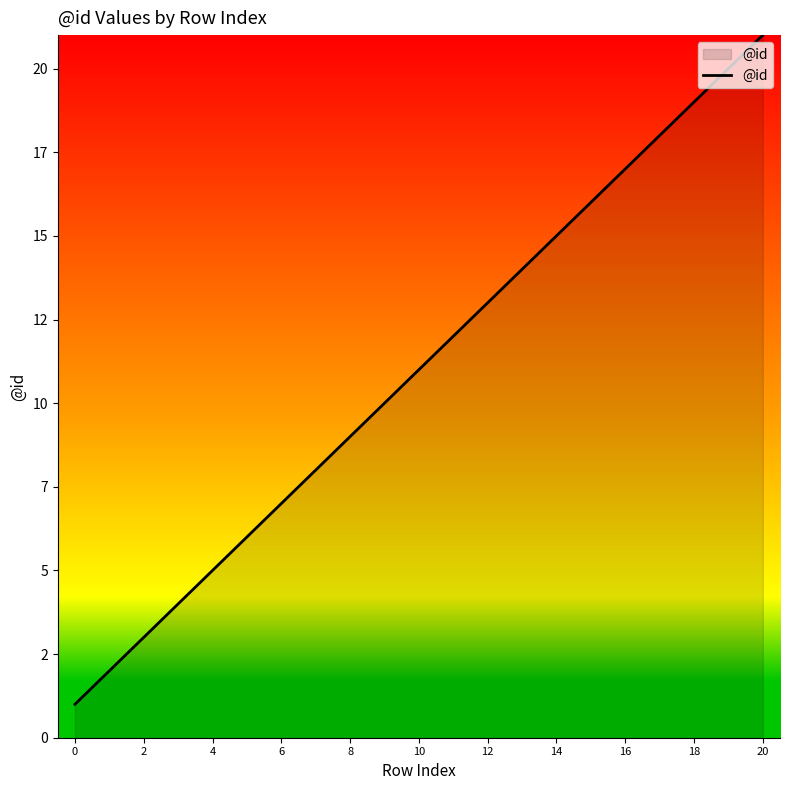

Does the chart have visible grid lines?

No